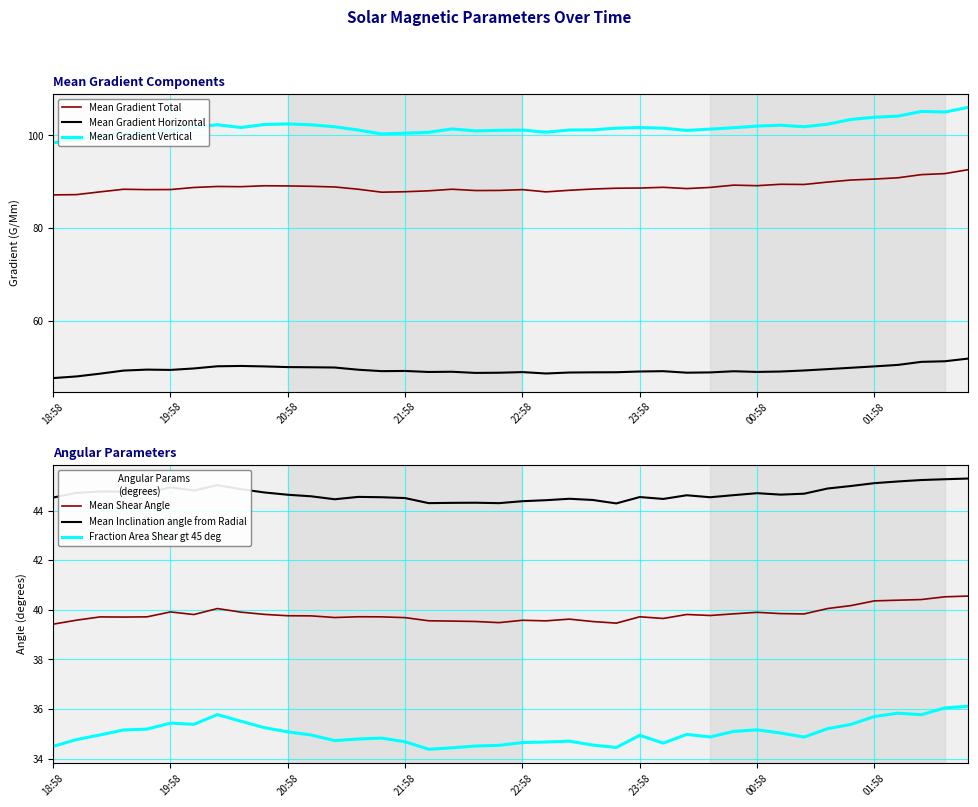

What is the lowest value of the Mean Shear Angle series?

39.4